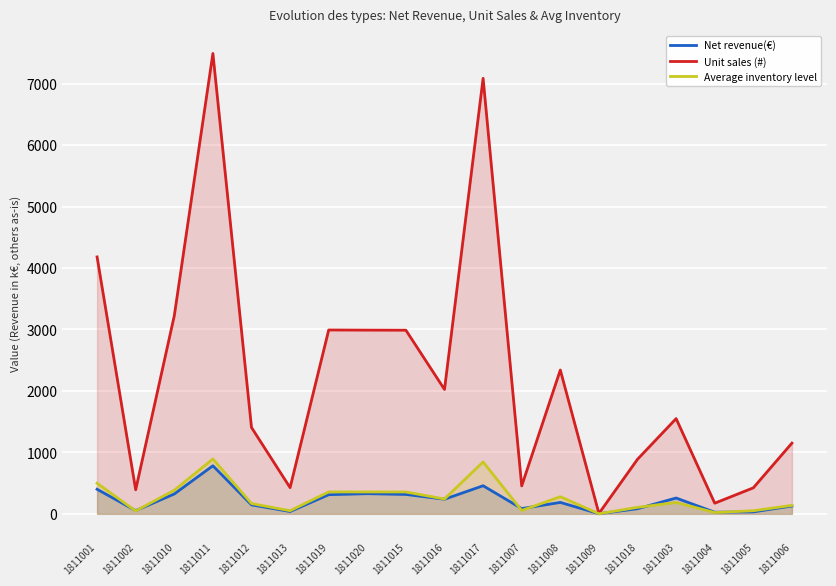

How many lines are shown in the chart?

3